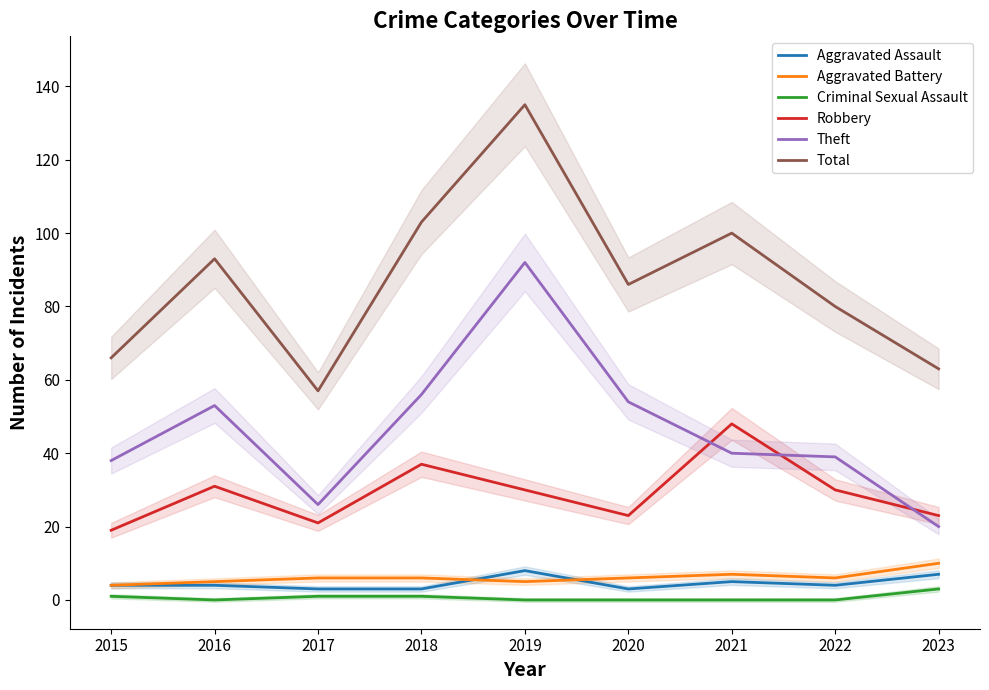

Is it true that Theft equals 16 at 2020?

False